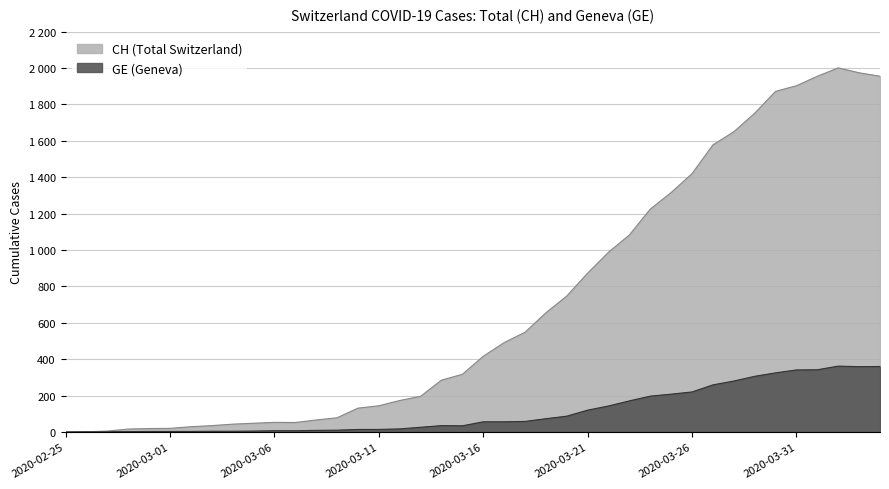

What are all the series names shown in the legend?

CH, GE